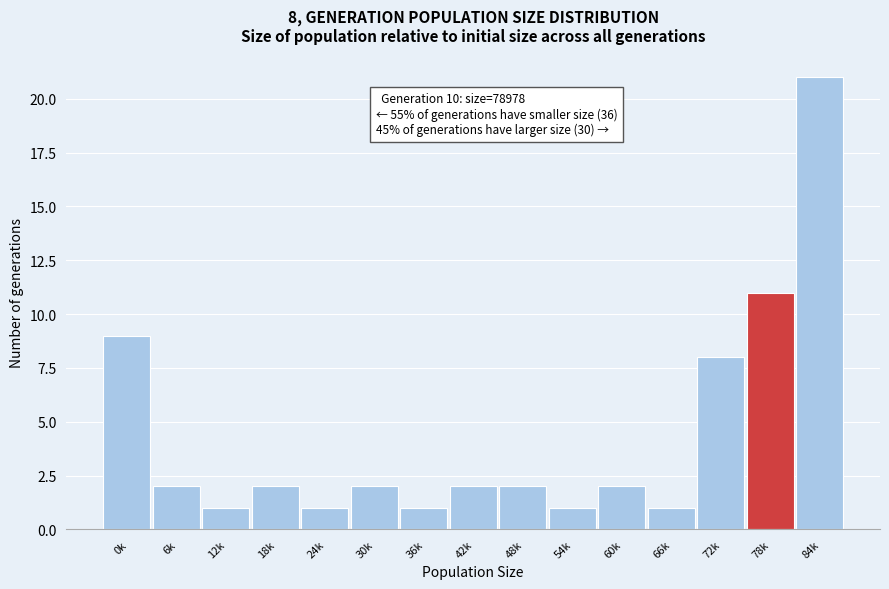

Reading left to right, transcribe all the data shown in this chart.

0k=9	6k=2	12k=1	18k=2	24k=1	30k=2	36k=1	42k=2	48k=2	54k=1	60k=2	66k=1	72k=8	78k=11	84k=21